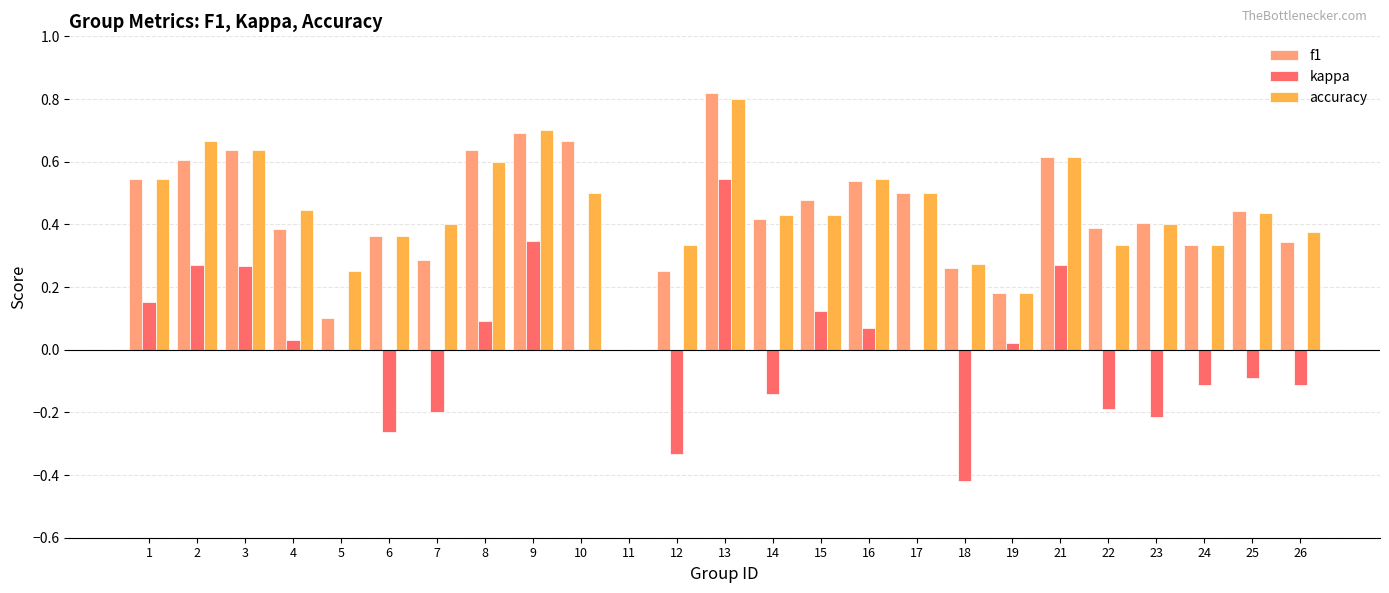

How many groups of bars are there?

25